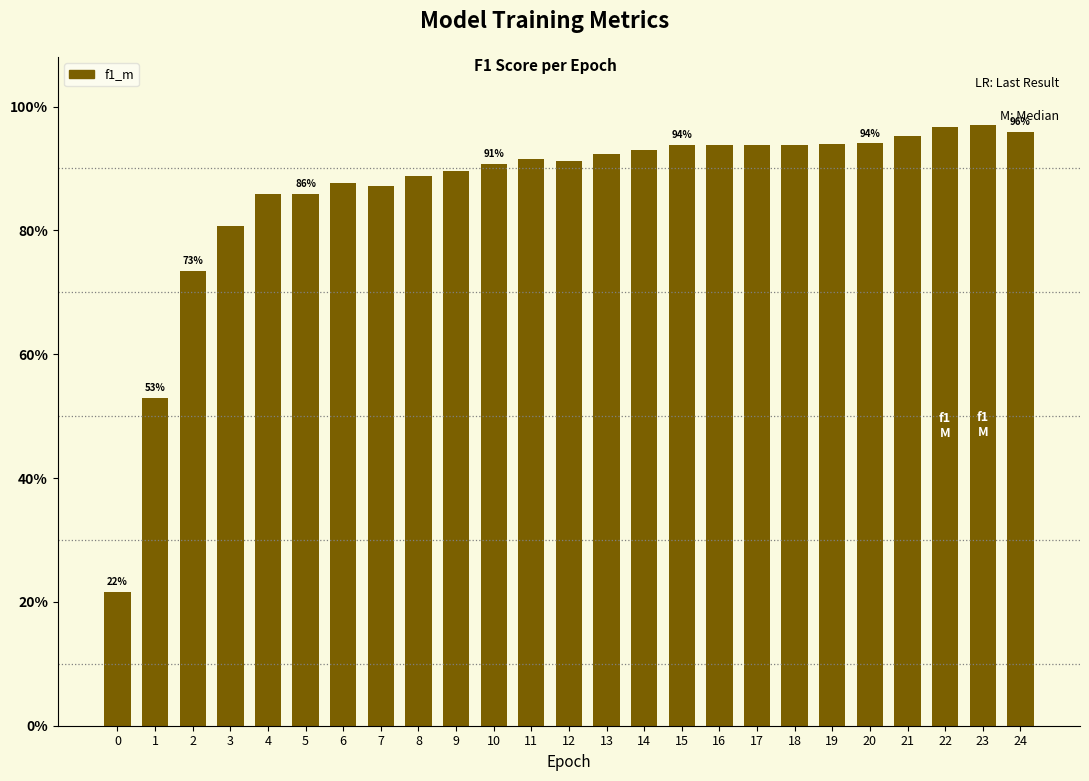

What is the sum of the values at 23 and 22?

1.9